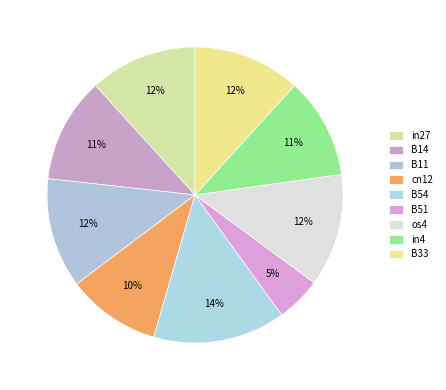

Do B11 and B33 together represent more than half of the pie?

No